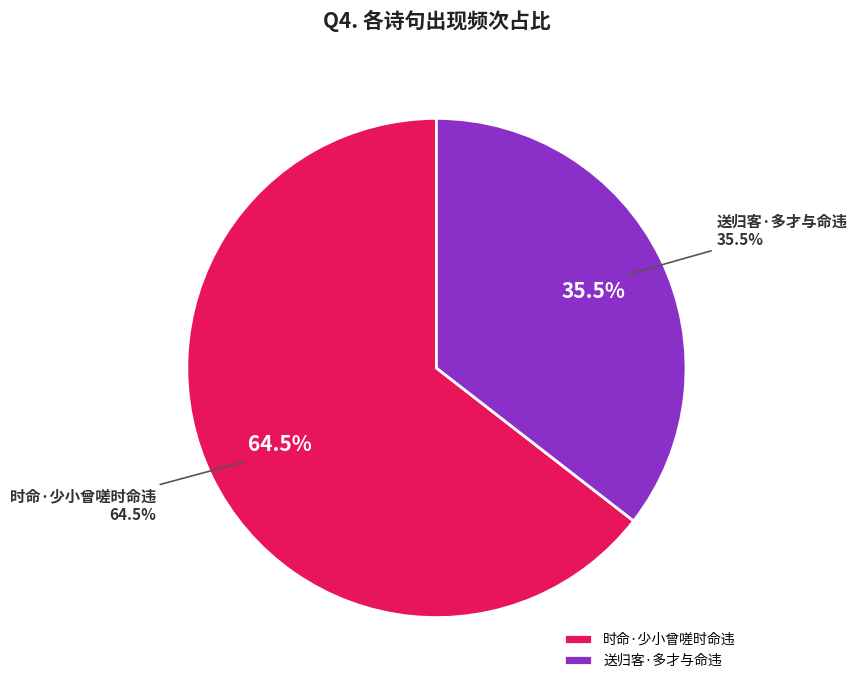

To the nearest percent, what portion does 时命·少小曾嗟时命违 represent?

65%